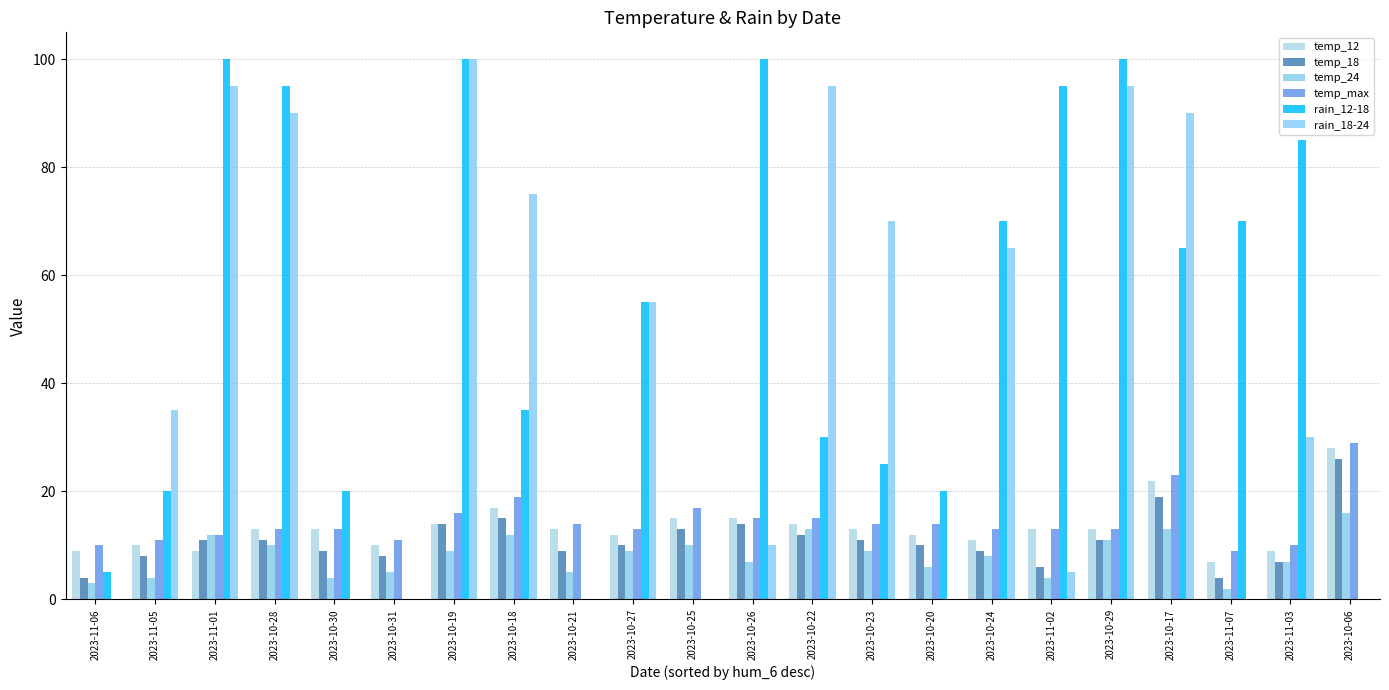

How many groups of bars are there?

22